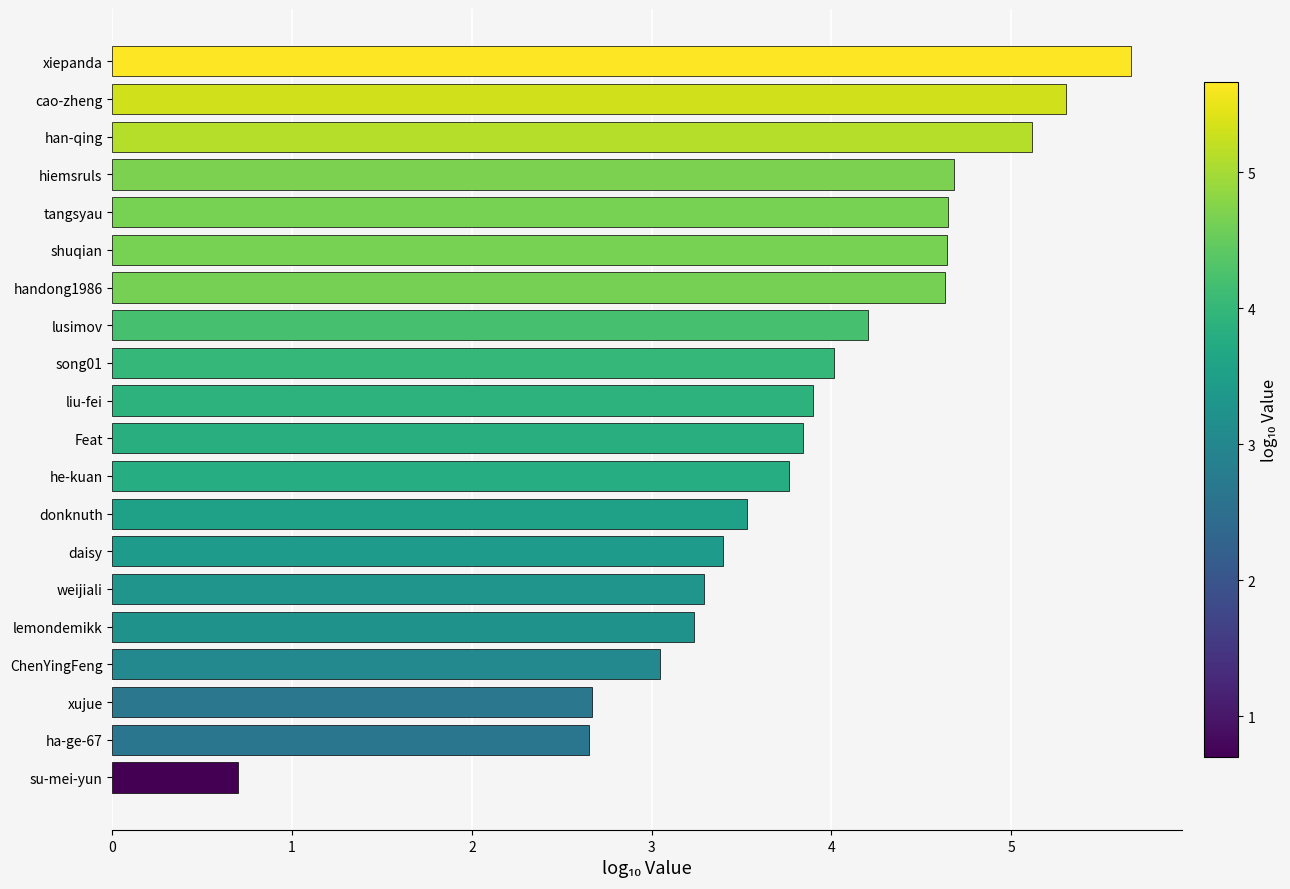

Are the bars horizontal?

Yes